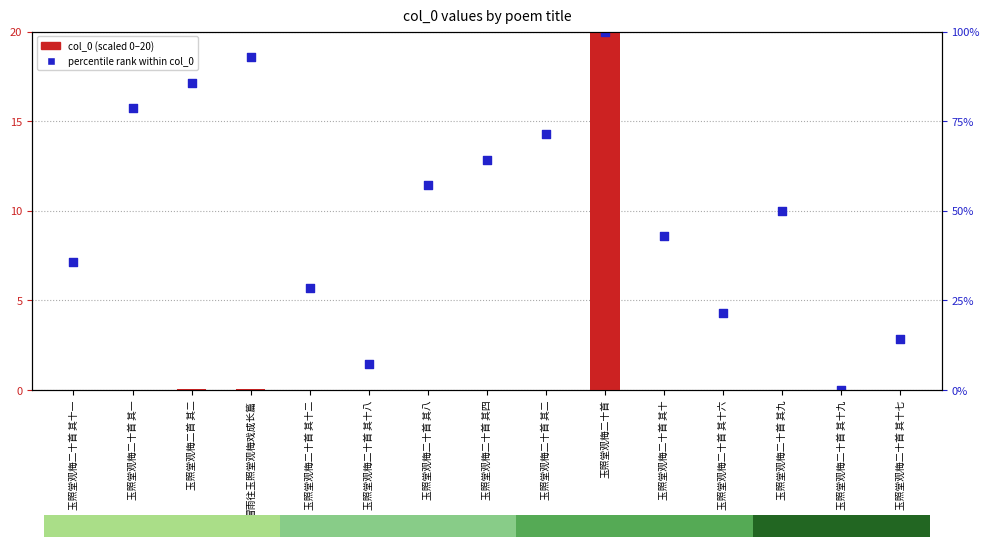

At how many categories does at least one series exceed 17?

3